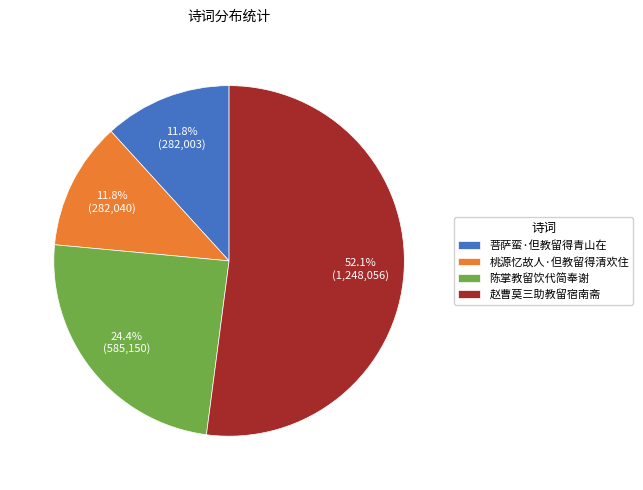

Which category has the biggest portion of the pie?

赵曹莫三助教留宿南斋